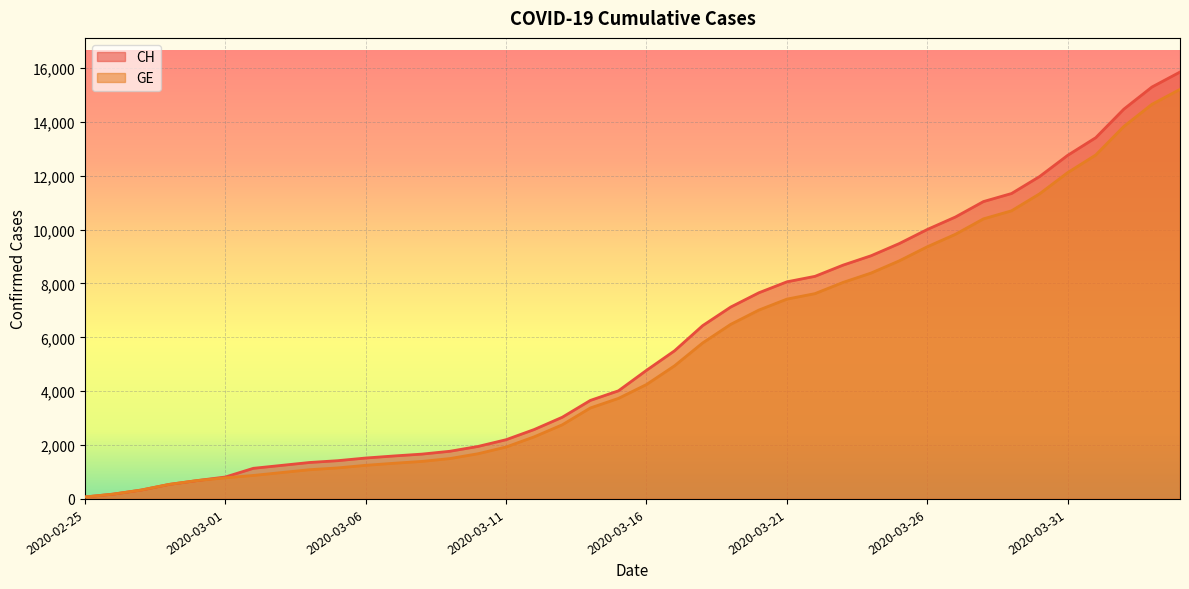

True or false: CH has more than 2 interior local peaks.

False